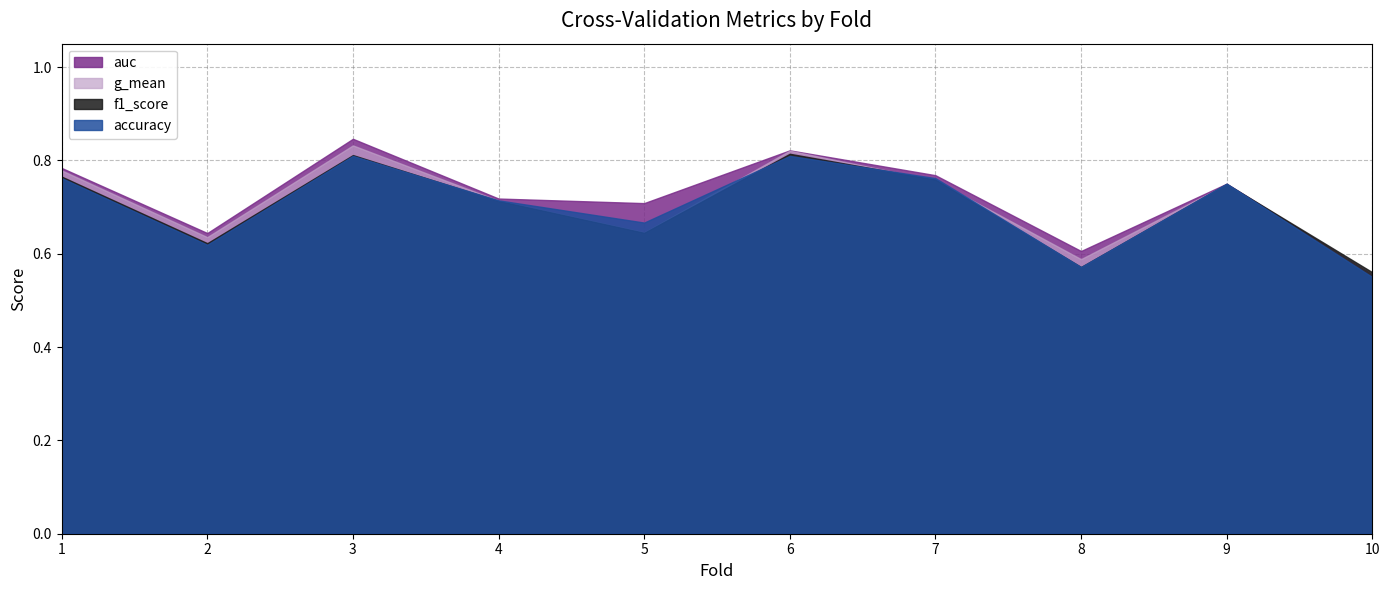

Reading left to right, transcribe all the data shown in this chart.

accuracy: 0.8	0.6	0.8	0.7	0.7	0.8	0.8	0.6	0.8	0.6
auc: 0.8	0.6	0.8	0.7	0.7	0.8	0.8	0.6	0.8	0.6
f1_score: 0.8	0.6	0.8	0.7	0.6	0.8	0.8	0.6	0.7	0.6
g_mean: 0.8	0.6	0.8	0.7	0.6	0.8	0.8	0.6	0.7	0.6